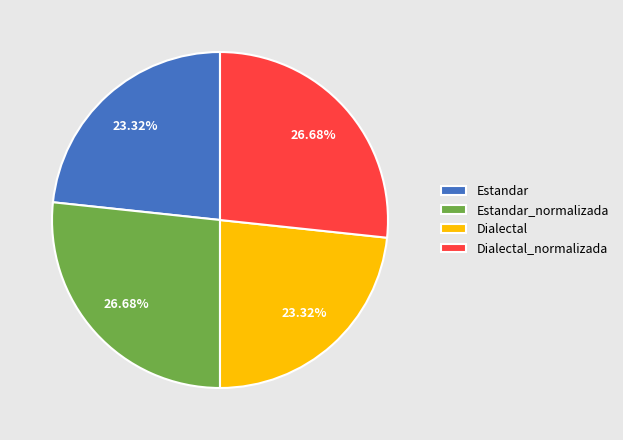

Between Estandar_normalizada and Estandar, which is larger?

Estandar_normalizada